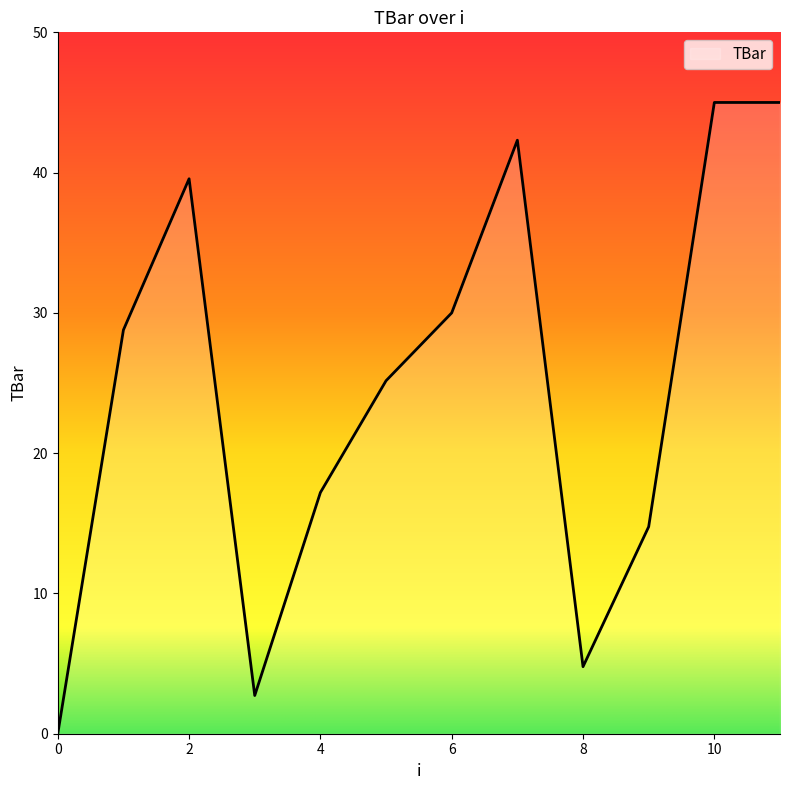

Reading right to left, what are all the values shown in this chart?

45.0	45.0	14.8	4.8	42.3	30.0	25.2	17.2	2.7	39.6	28.8	0.0